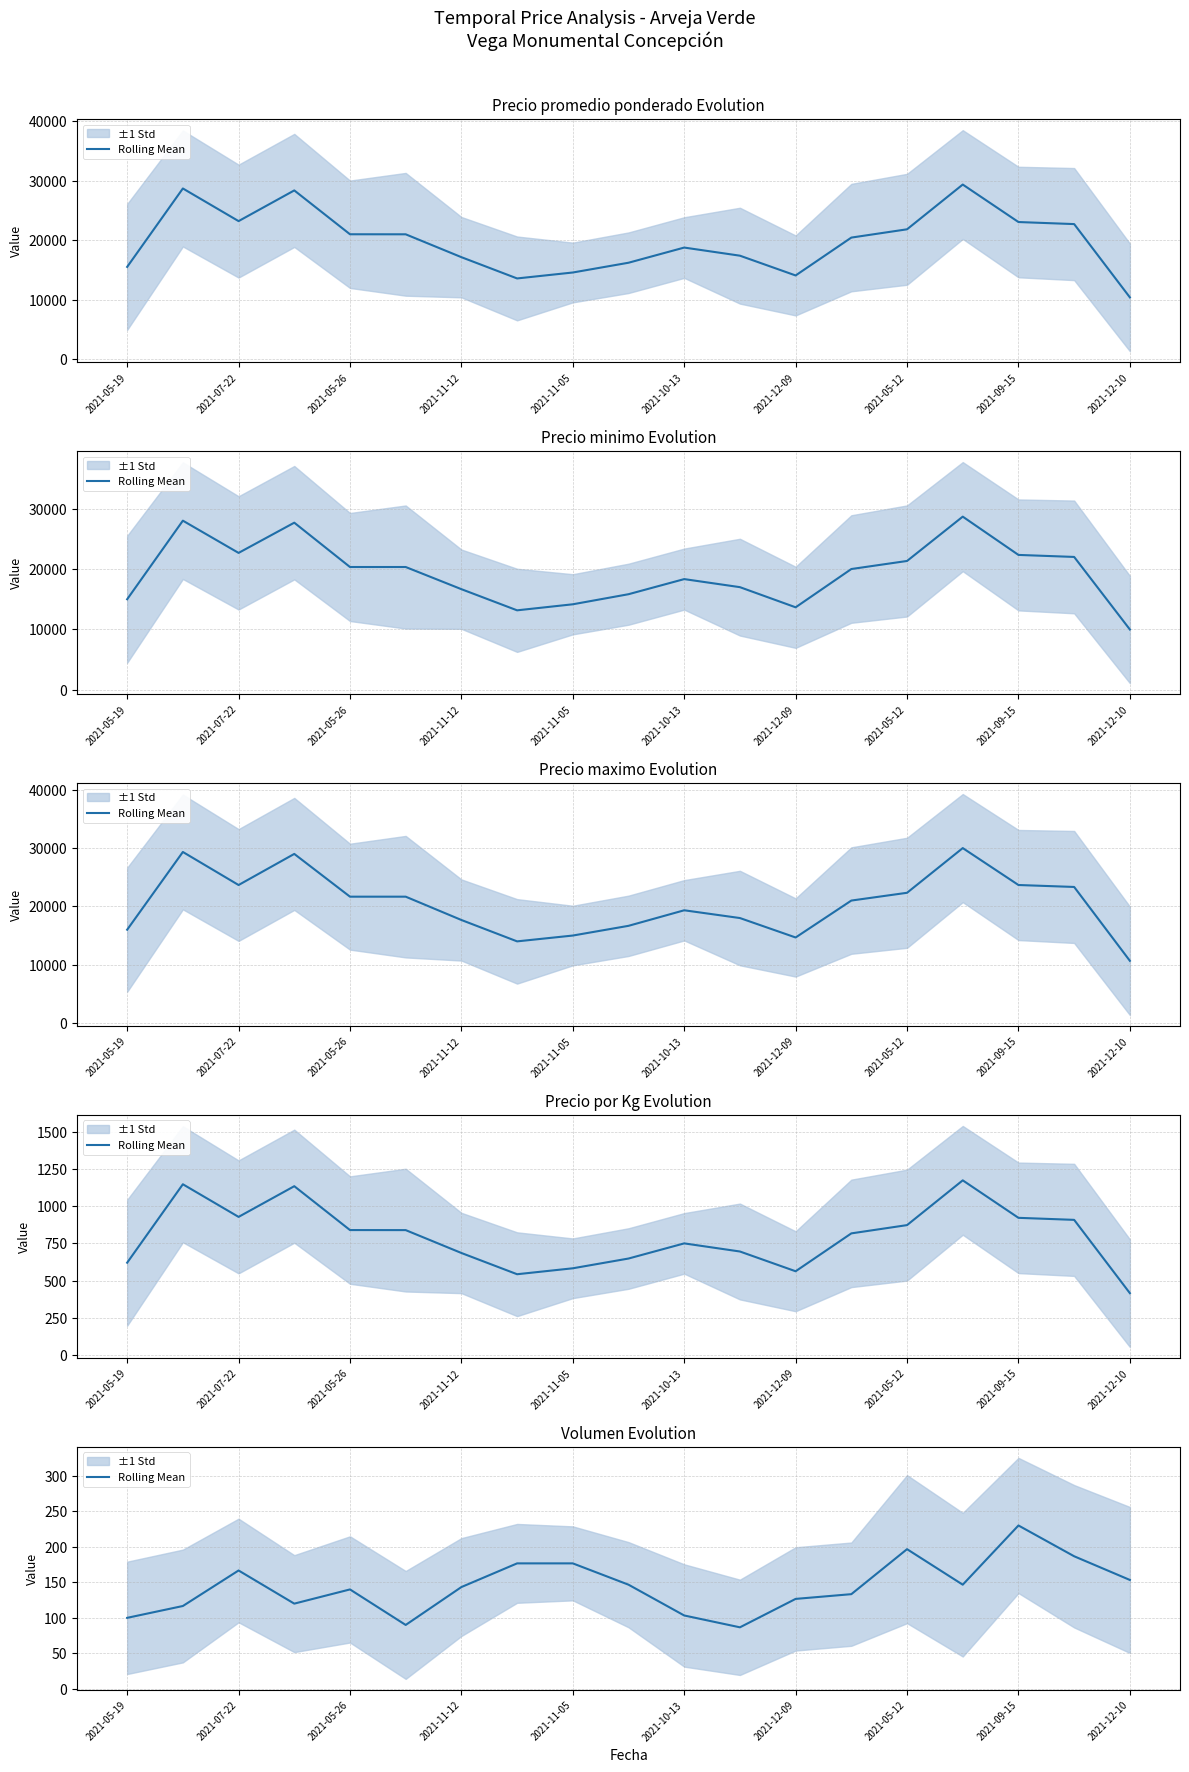

The value at 2021-12-10 is 64.2. True or false?

False